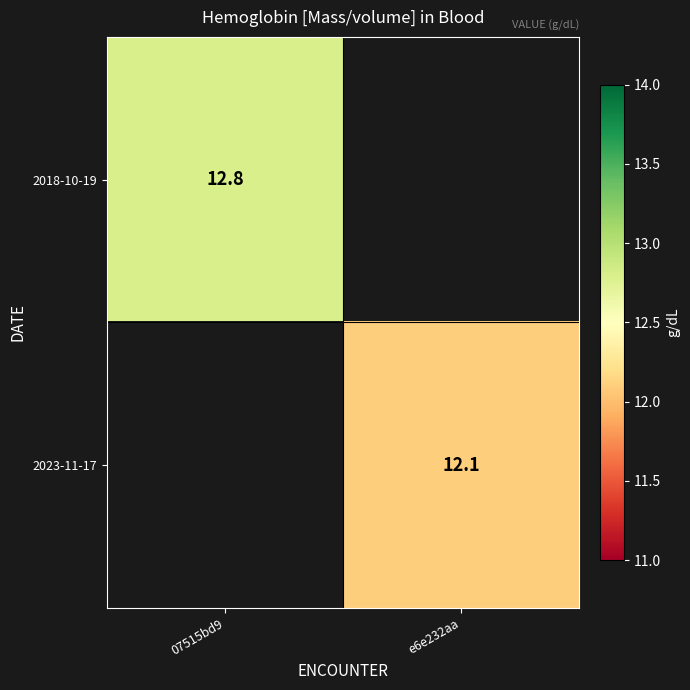

Is the value of 2023-11-17 at e6e232aa greater than the value of 2018-10-19 at 07515bd9?

No